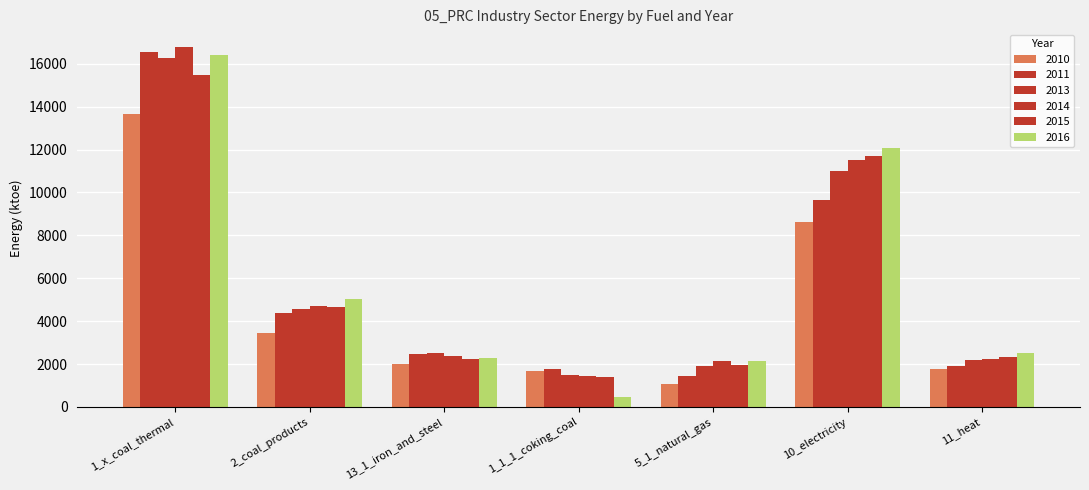

Between 10_electricity and 11_heat, which series saw the biggest shift?

2016